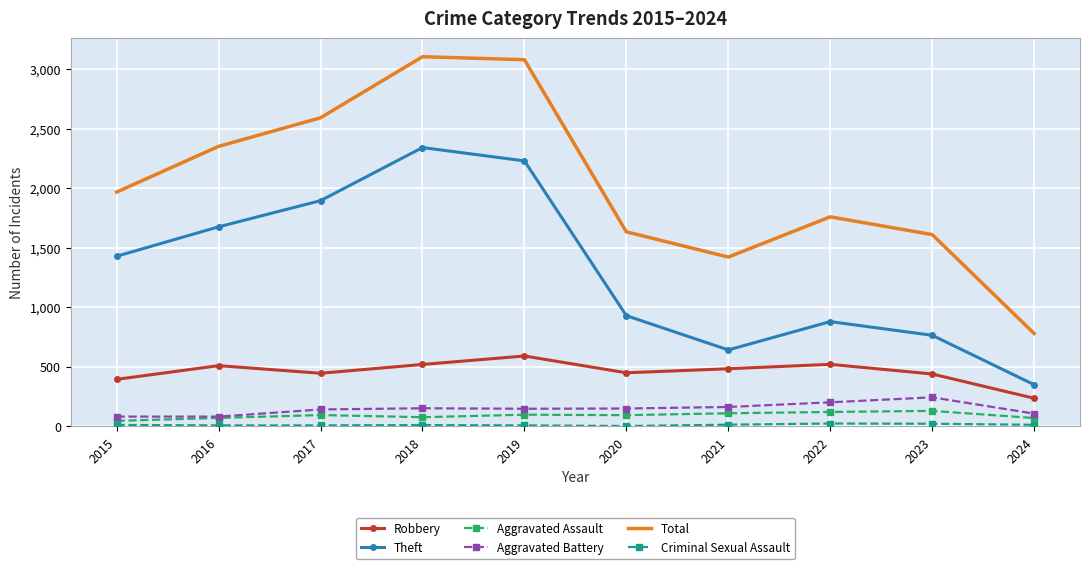

True or false: Total and Aggravated Battery intersect in this chart.

False